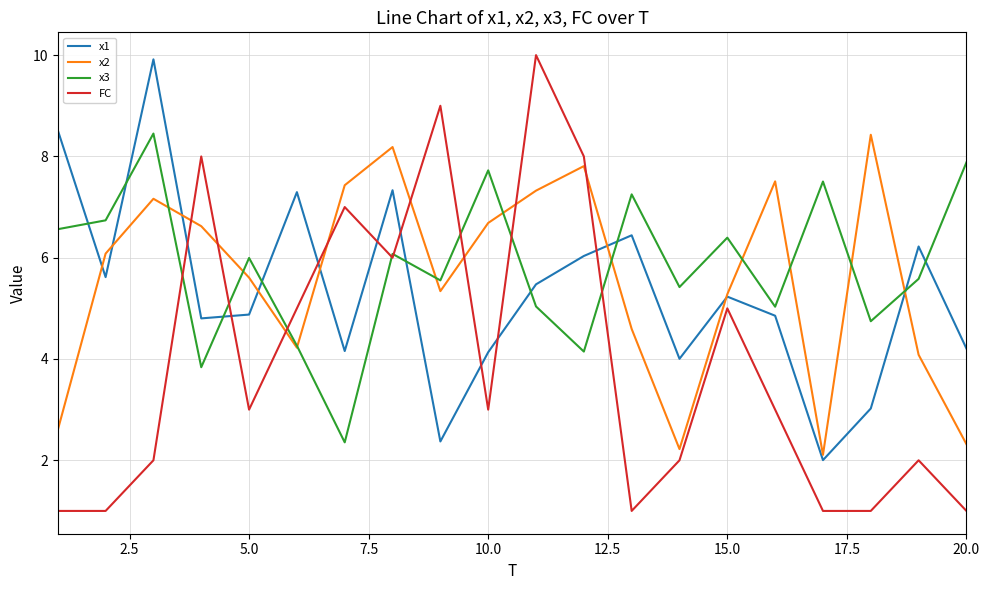

What is the average value of the x1 series?

5.3